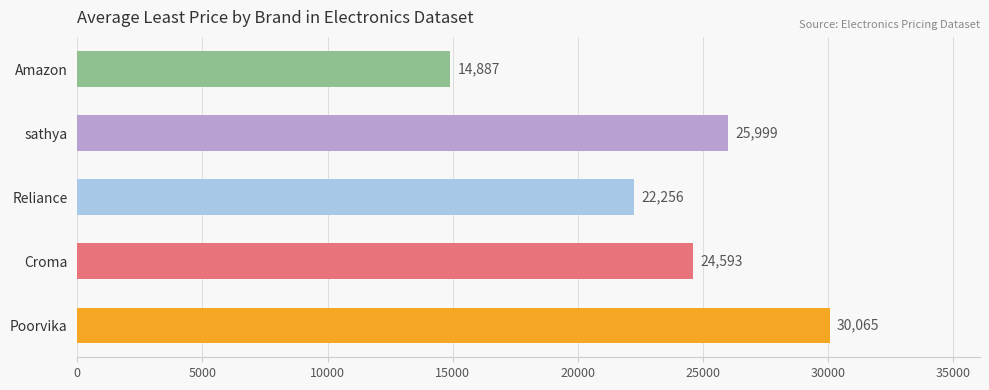

What is the difference between the second highest and second lowest values?

3743